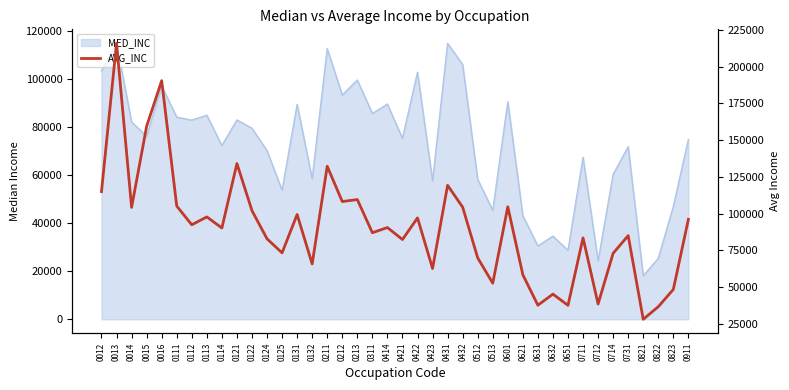

The value at 0112 is 49167. True or false?

False